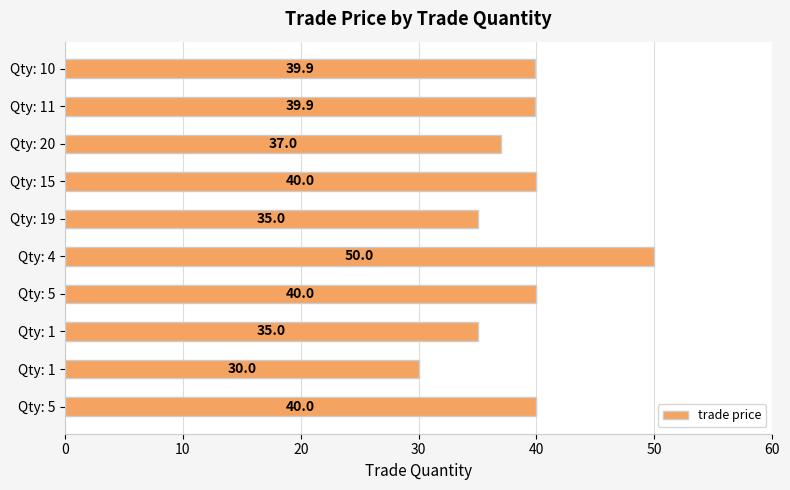

How many values are below 39?

4